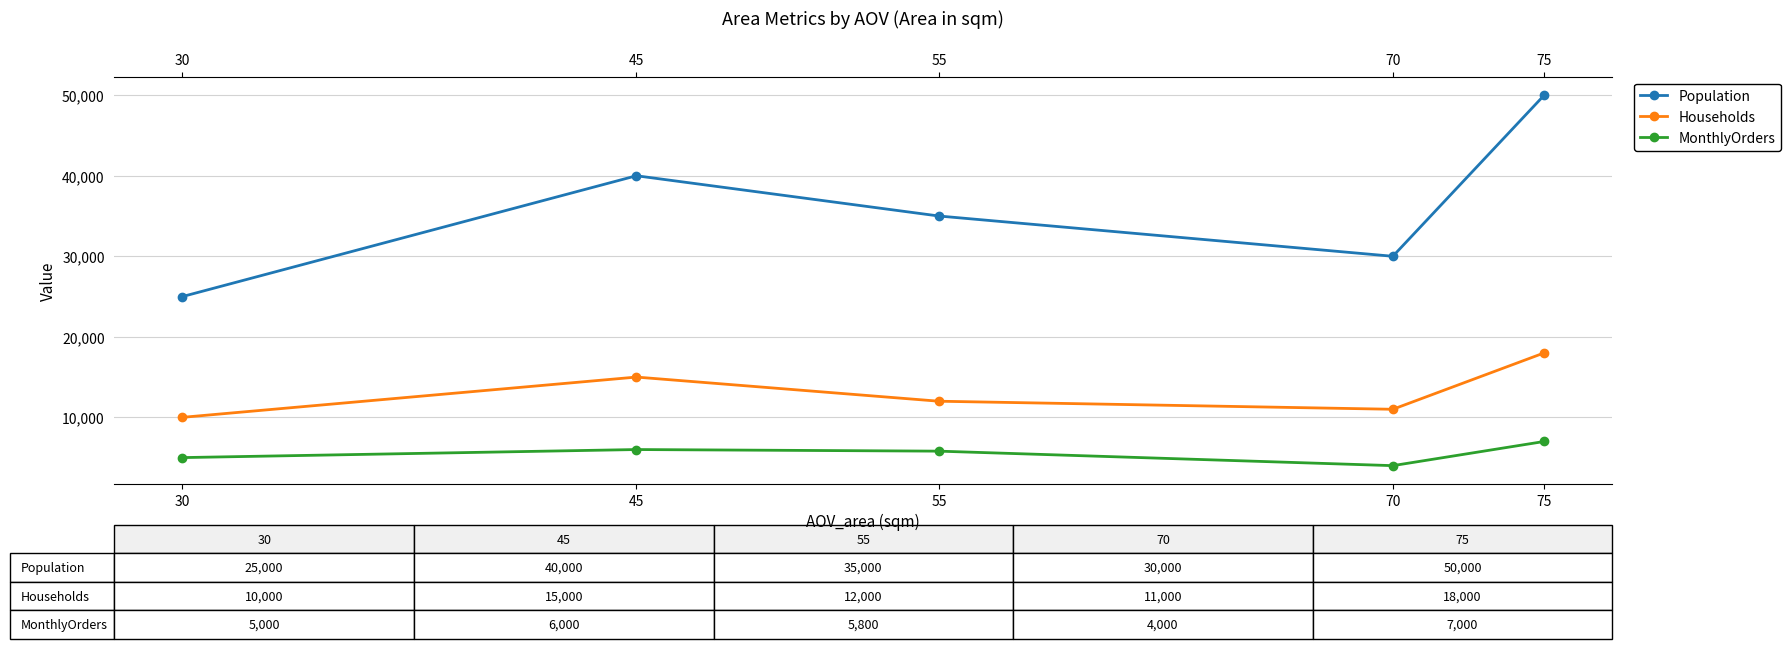

At 45, list the series in order from largest to smallest.

Population, Households, MonthlyOrders